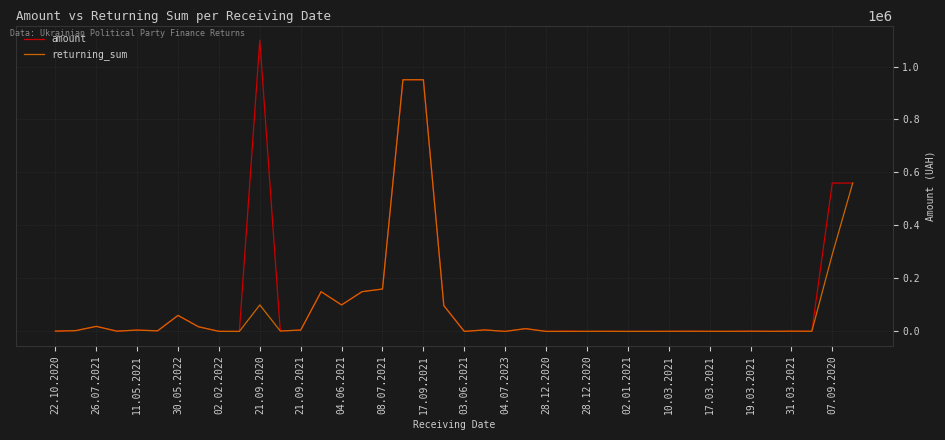

List the series in order of their peak value, lowest first.

returning_sum, amount